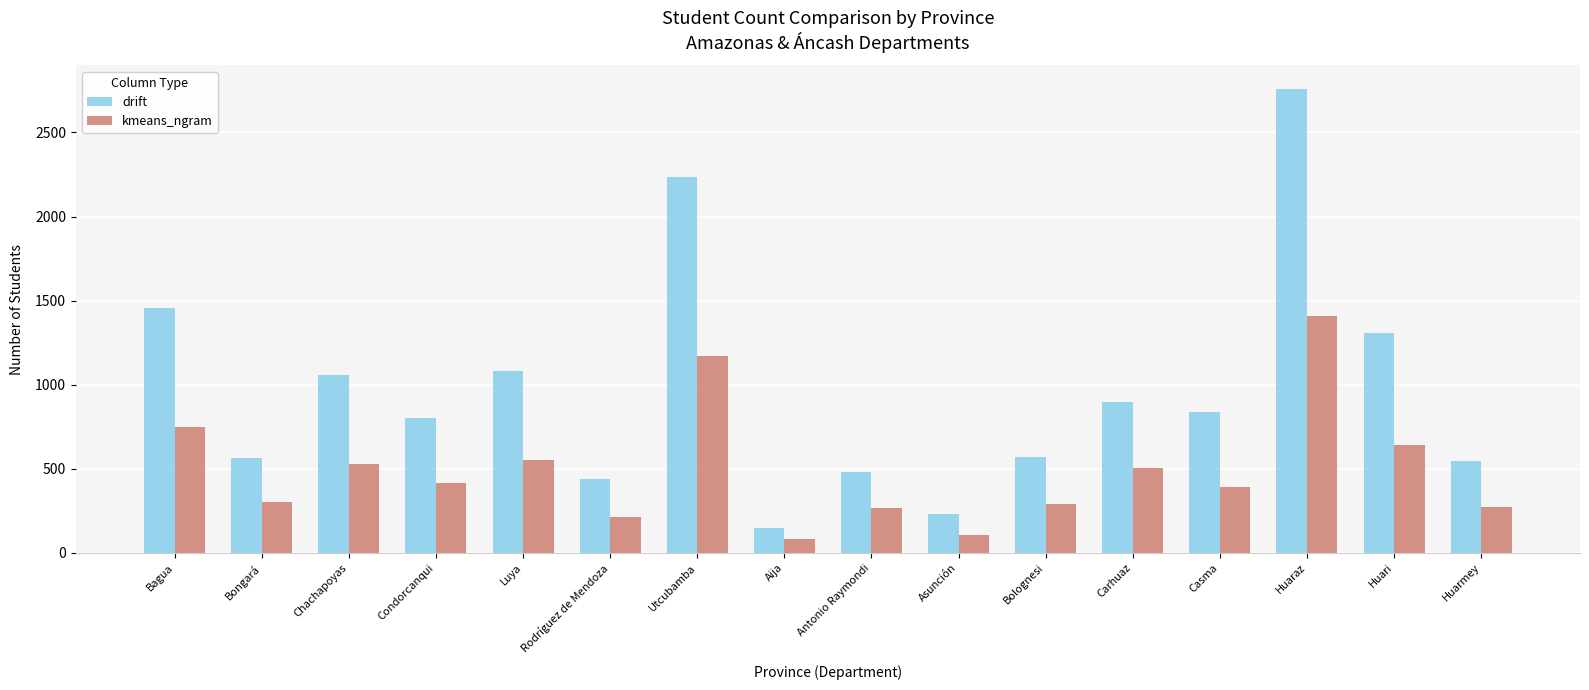

List the series in order of their overall mean, highest first.

drift, kmeans_ngram